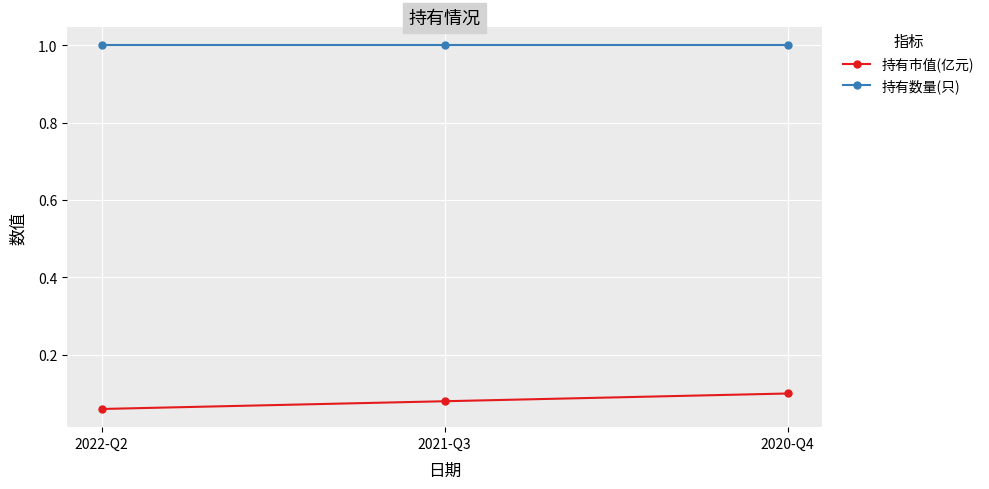

Which series has the widest spread of values?

持有市值(亿元)